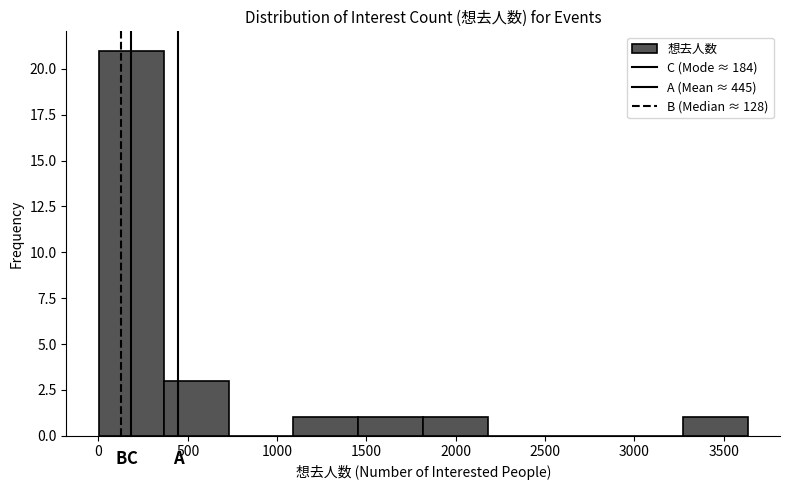

Reading left to right, list every bar in this chart as the range it spans on the x-axis followed by its height. Neither the bar edges nor the heights are printed on the chart, so give them approximately, as read against the axes.

0 to 350: 21
350 to 750: 3
750 to 1100: 0
1100 to 1450: 1
1450 to 1800: 1
1800 to 2200: 1
2200 to 2550: 0
2550 to 2900: 0
2900 to 3250: 0
3250 to 3650: 1